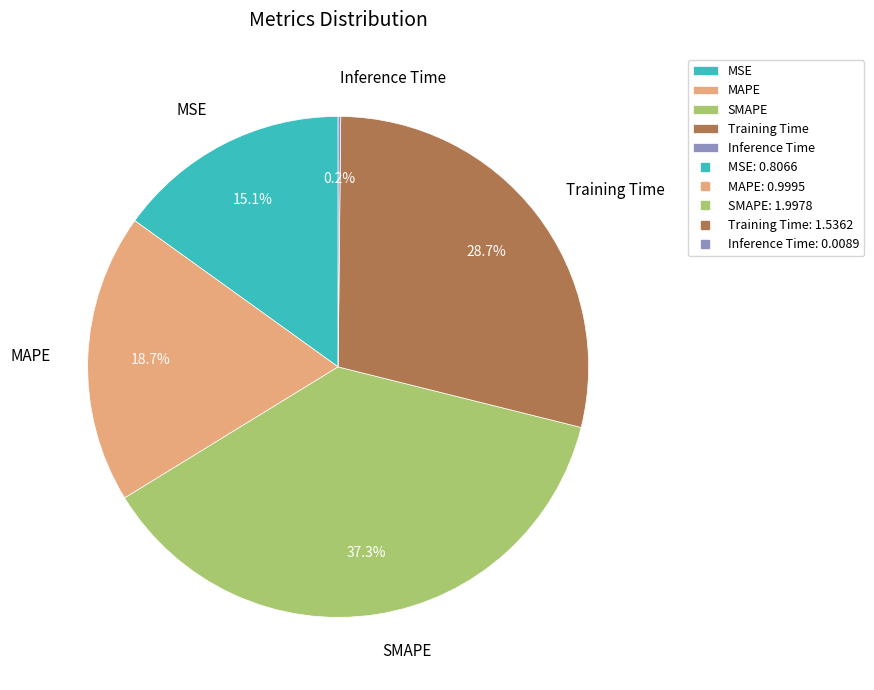

Does any single category account for the majority?

No